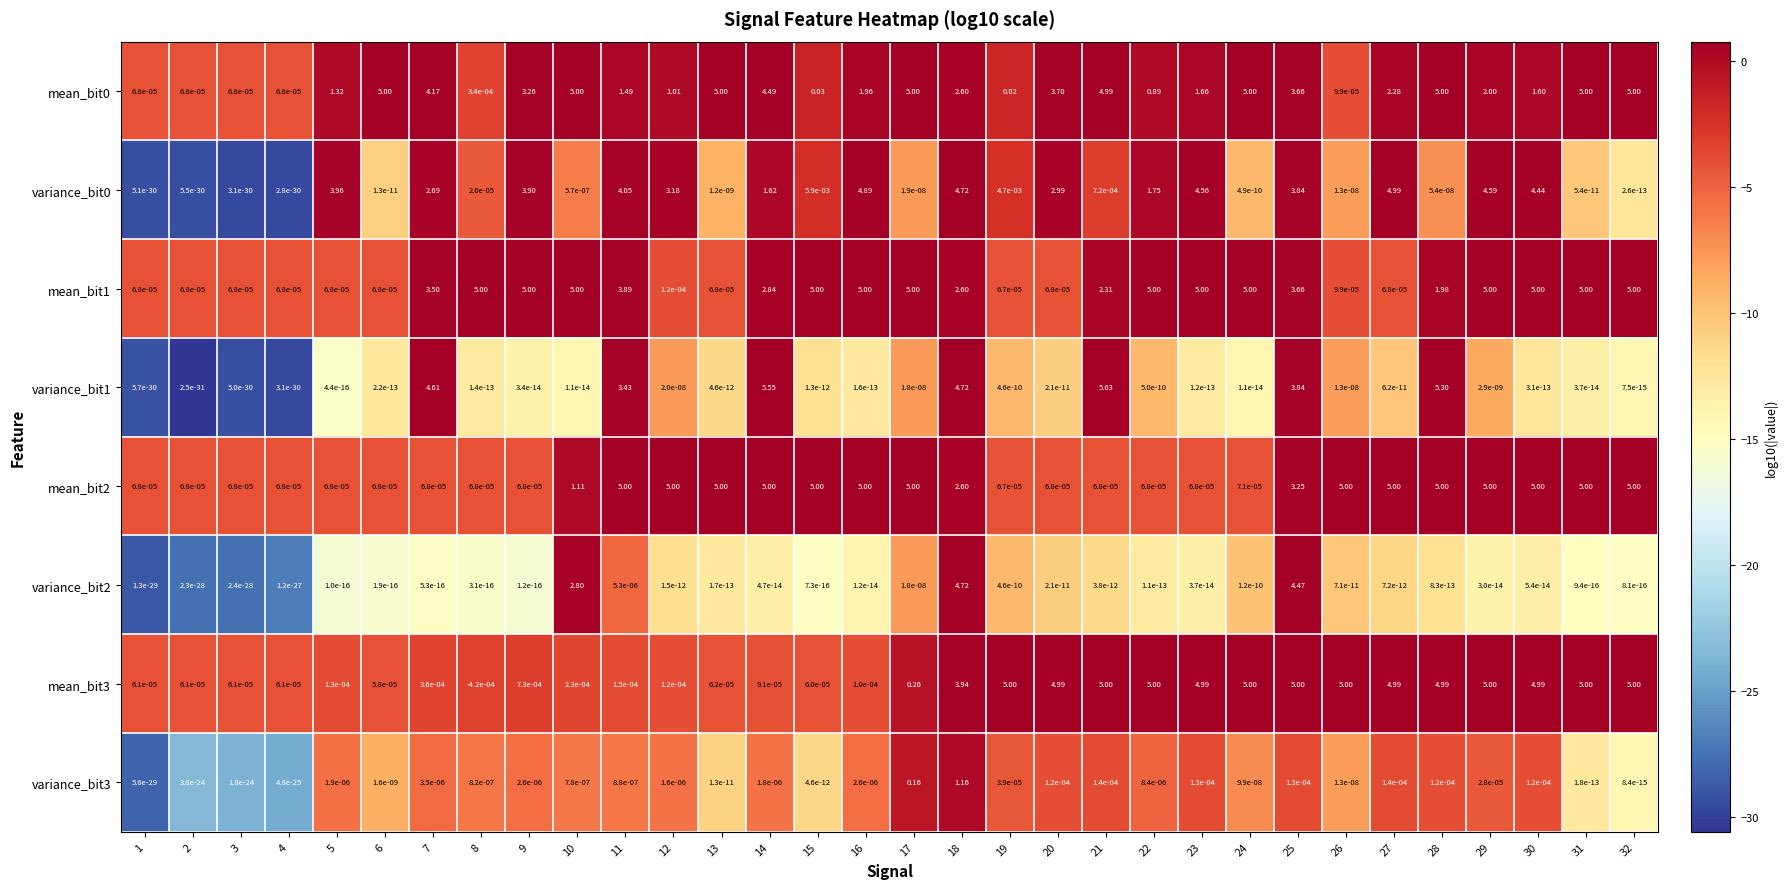

At which category is the sum across all series the highest?

25